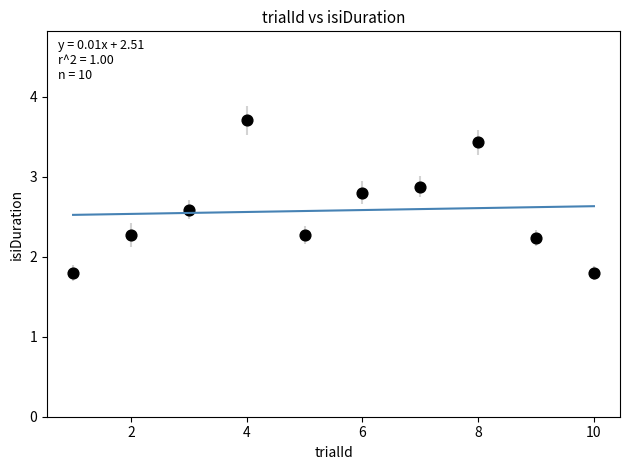

What is the average Y value?

2.6